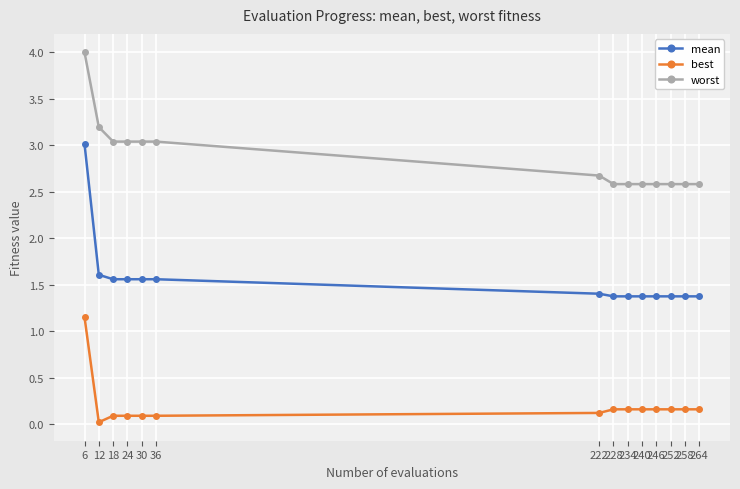

List the series in order of their peak value, lowest first.

best, mean, worst